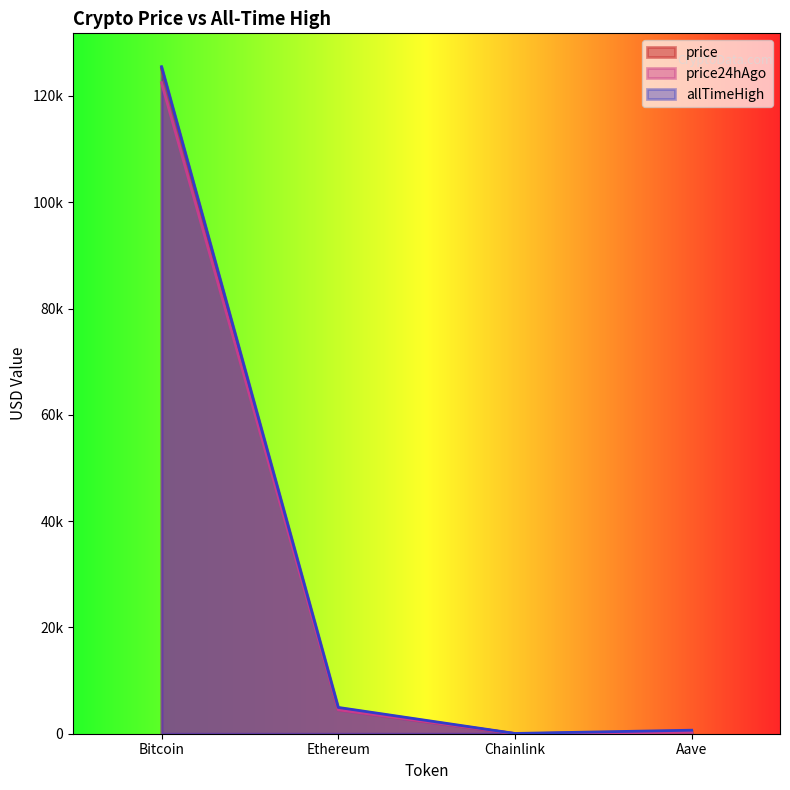

Which series has the largest total across all categories?

allTimeHigh